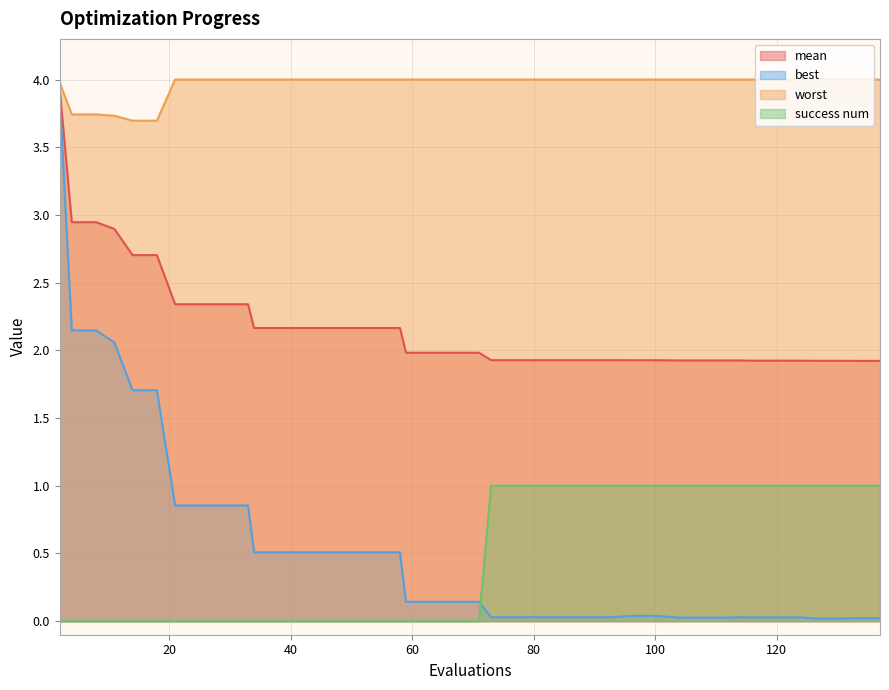

True or false: best has a value of 0.0 at 100.

True